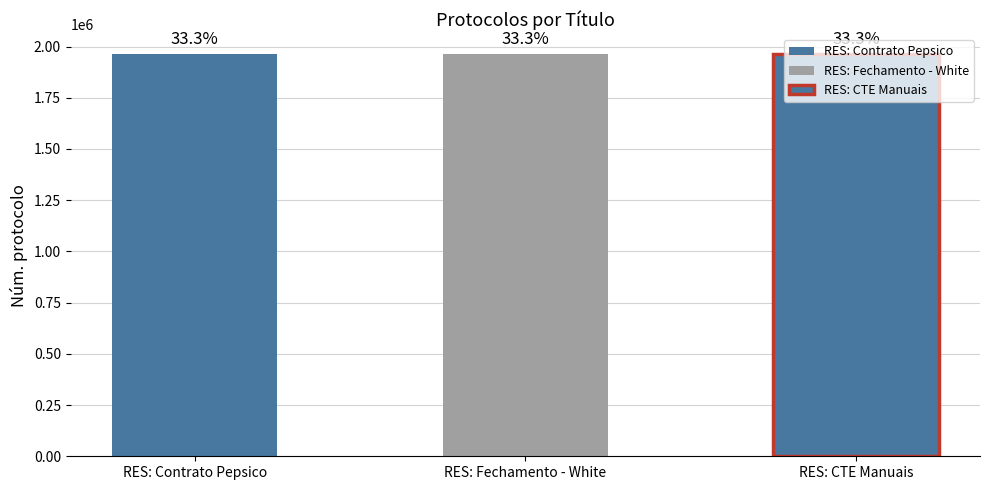

True or false: the data shows 1961877 at RES: CTE Manuais.

True